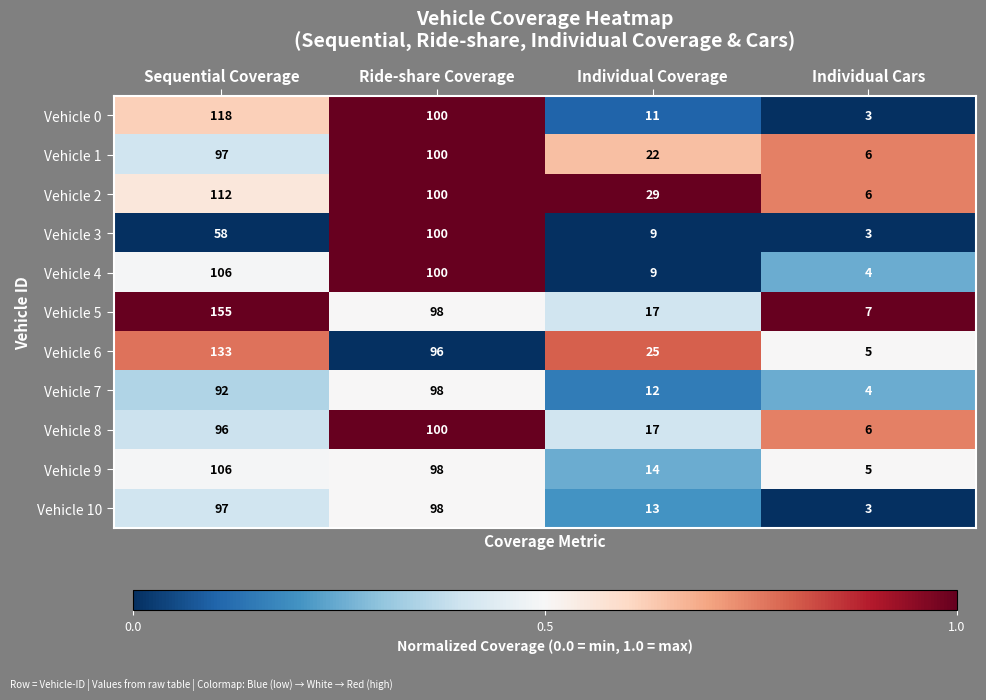

Which series has the widest spread of values?

Vehicle 5